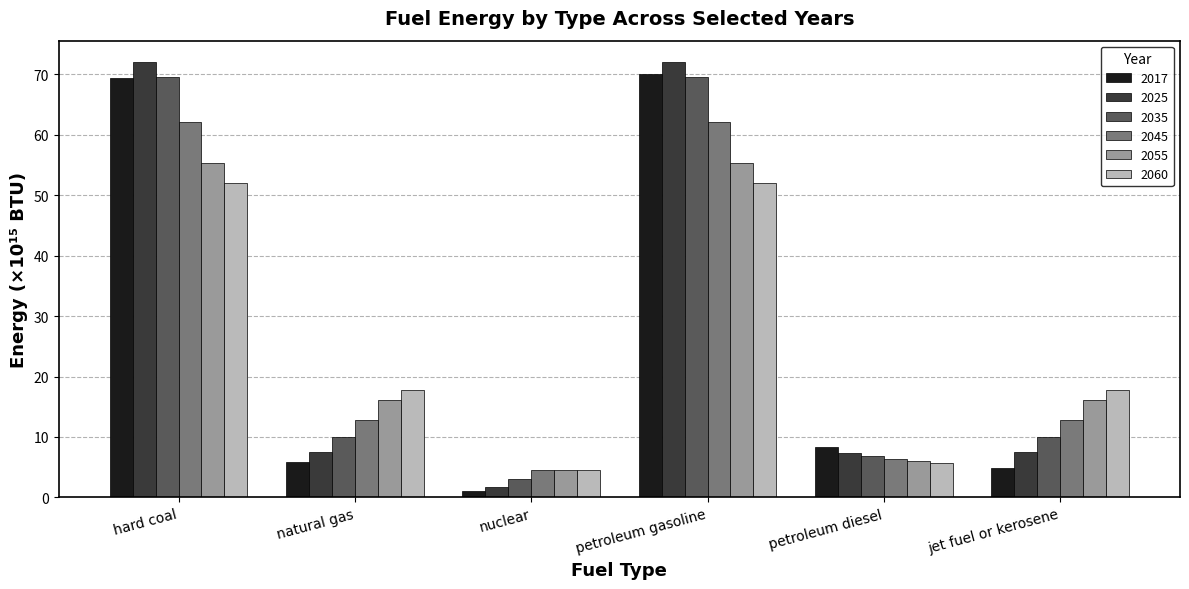

What is the difference between the maximum and minimum values in the 2060 series?

47.5